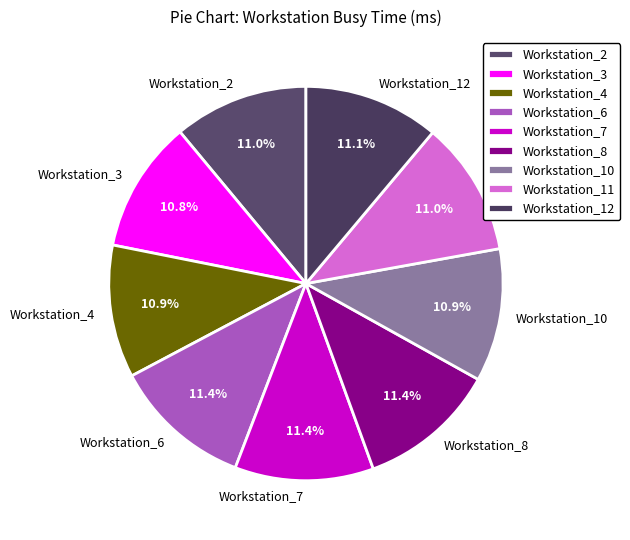

What percentage is the Workstation_6 slice, to the nearest percent?

11%